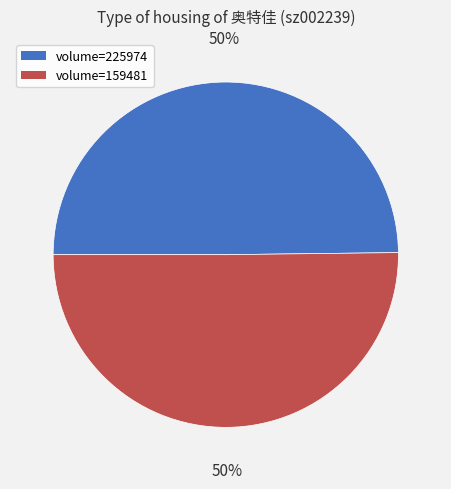

Approximately how many times larger is the value at volume=225974 compared to volume=159481?

1.0